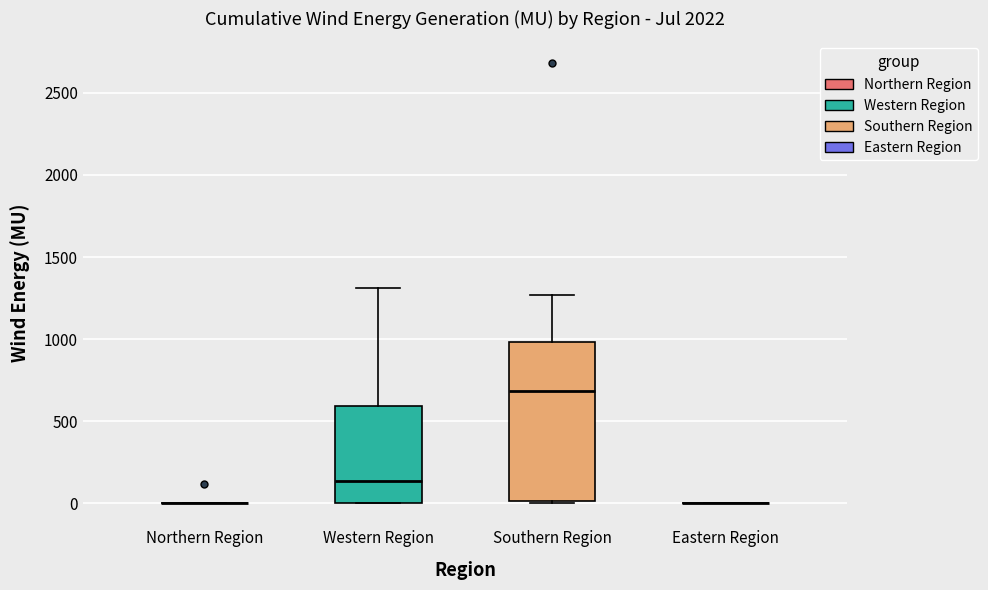

Reading left to right, read every box against the y-axis: the position of its median line, the range the box covers, and the ends of its whiskers. The values are not printed on the chart, so give them approximately, as read against the axis.

Northern Region: box collapsed to a line at 0, whiskers 0 to 0
Western Region: median 150, box 0 to 600, whiskers 0 to 1300
Southern Region: median 700, box 0 to 1000, whiskers 0 (just below the box's lower edge) to 1250
Eastern Region: box collapsed to a line at 0, whiskers 0 to 0